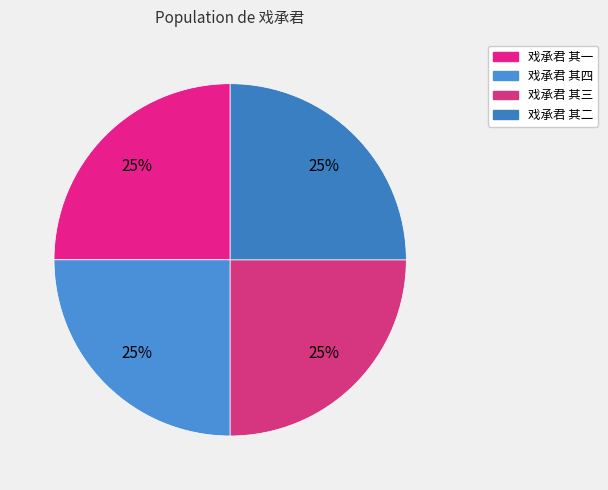

The 戏承君 其四 slice represents 25% of the pie. True or false?

True